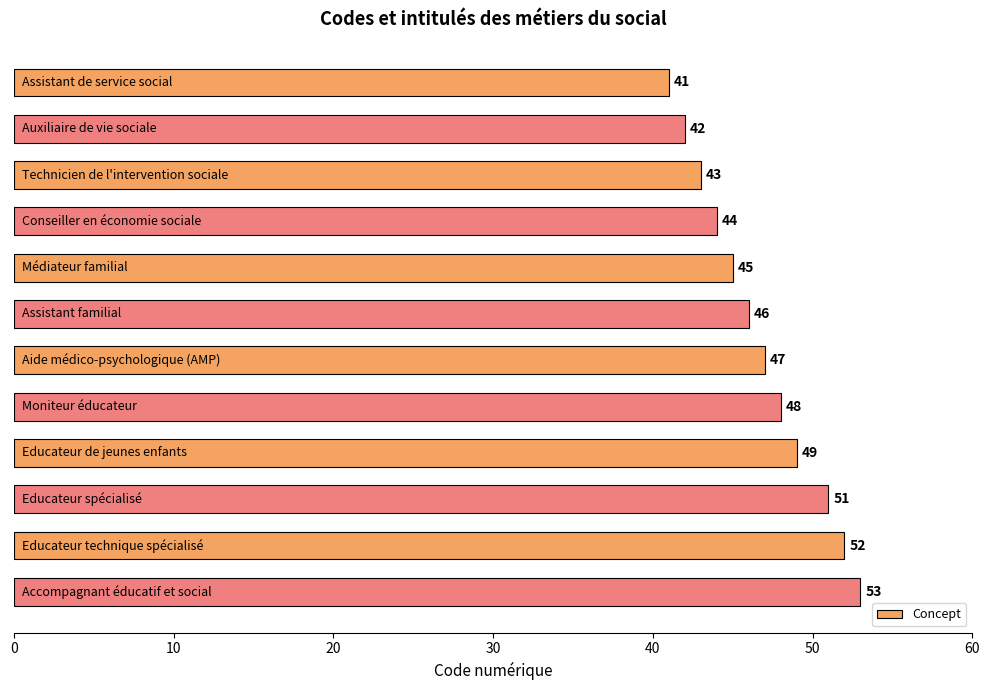

What is the value of the 11th bar from the top?

52